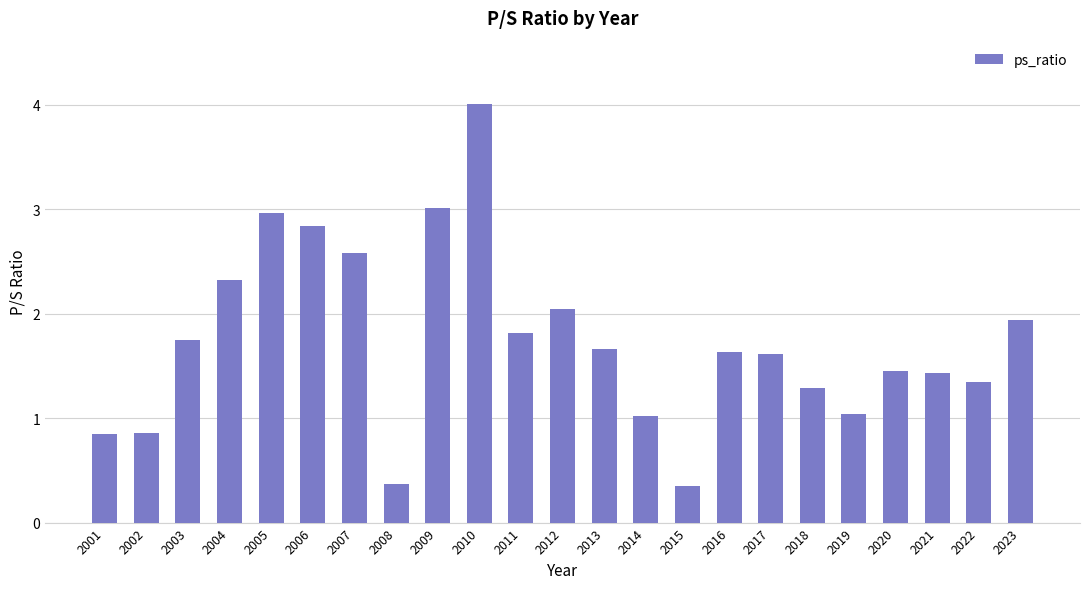

What is the smallest value displayed?

0.4